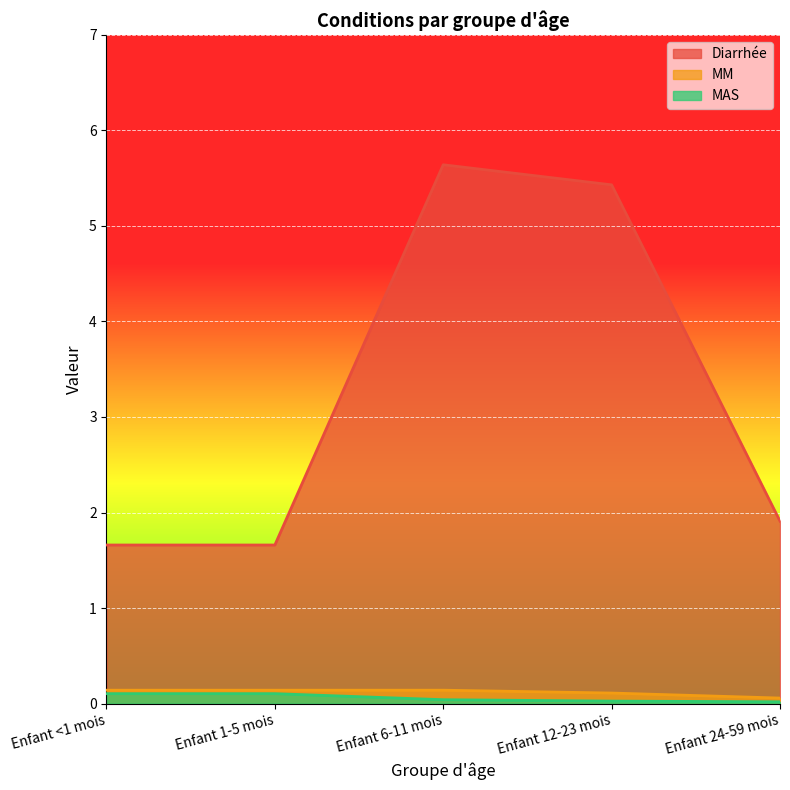

How many lines are shown in the chart?

3